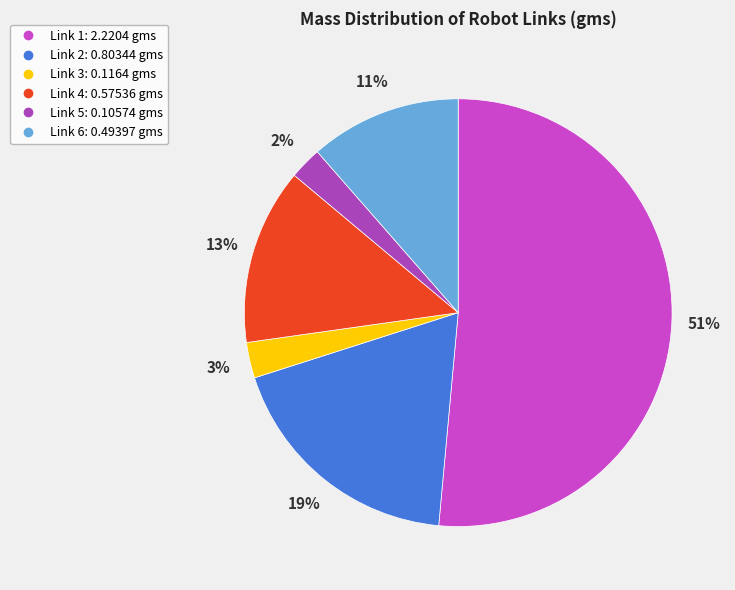

Count the number of slices in the pie.

6